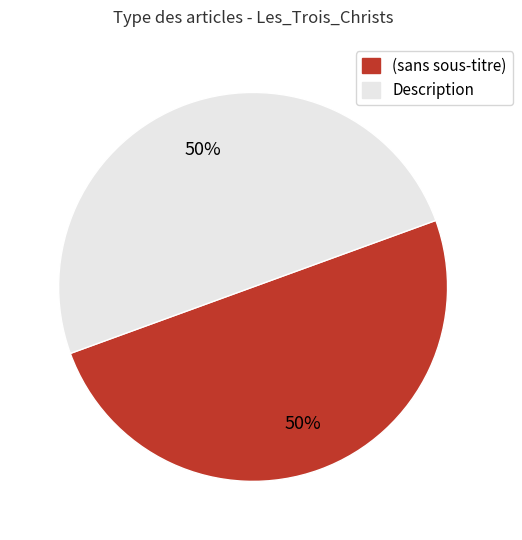

To the nearest percent, what is the average slice percentage?

50%